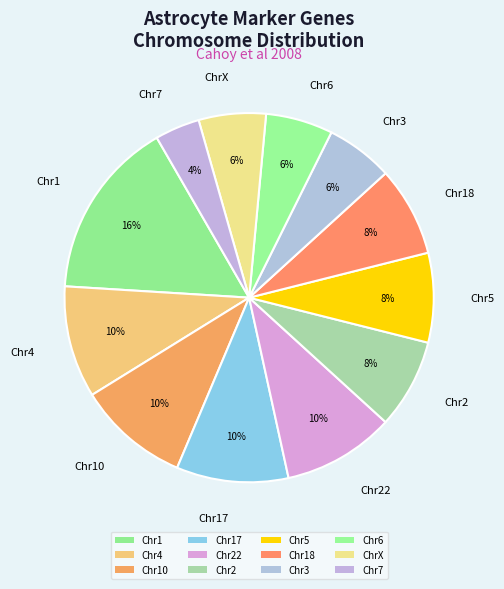

How many segments does this pie chart have?

12